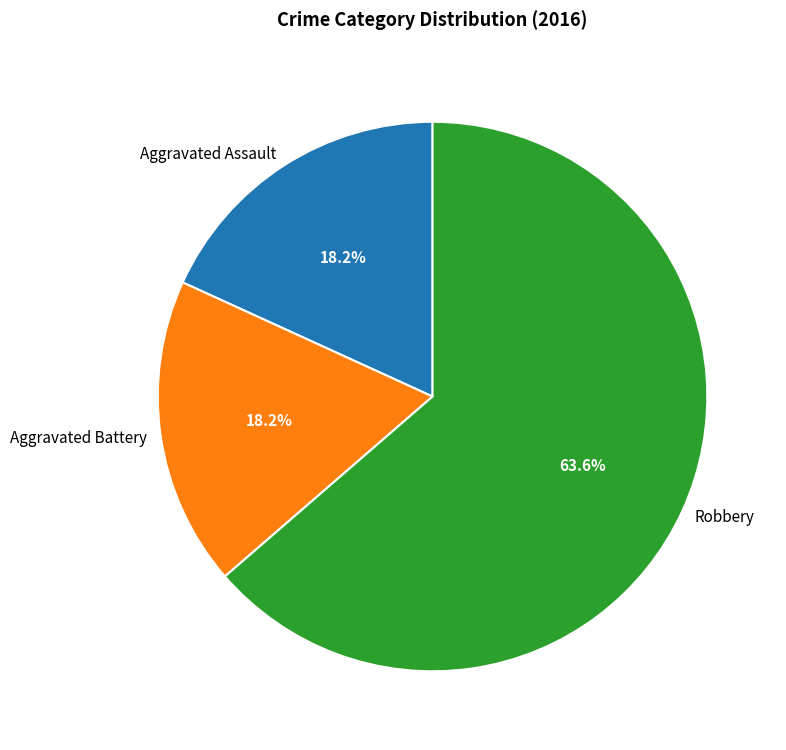

What percentage do Aggravated Battery and Aggravated Assault together represent?

36.4%